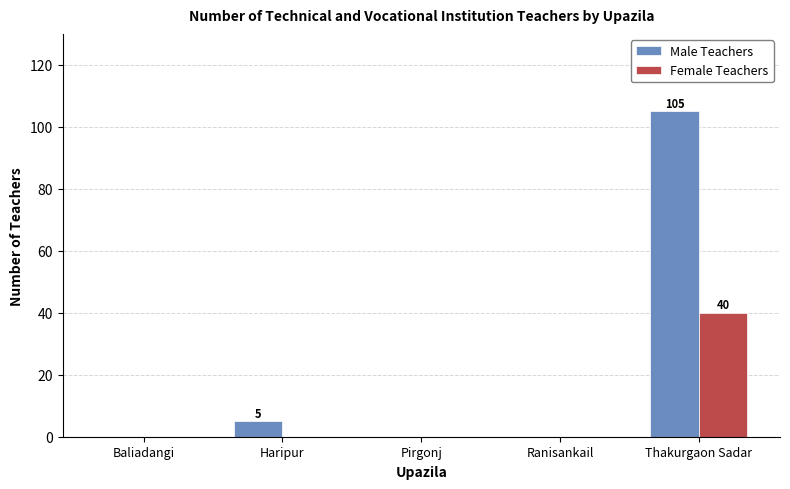

How many data points does each series have?

5